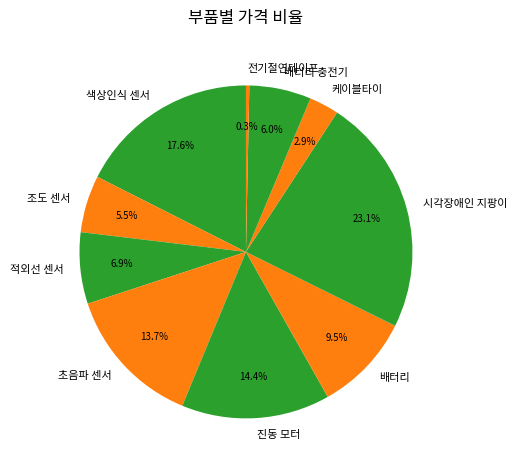

Count the number of slices in the pie.

10